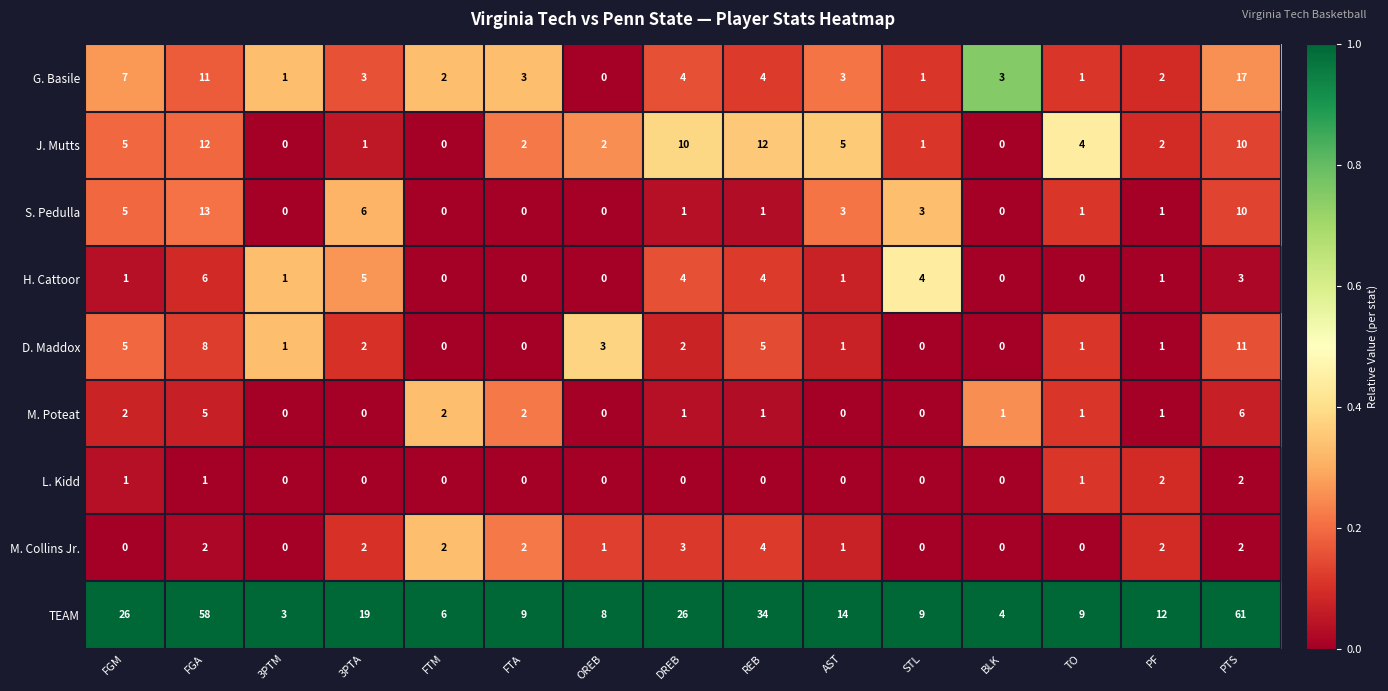

What is the total value across all series at STL?

18